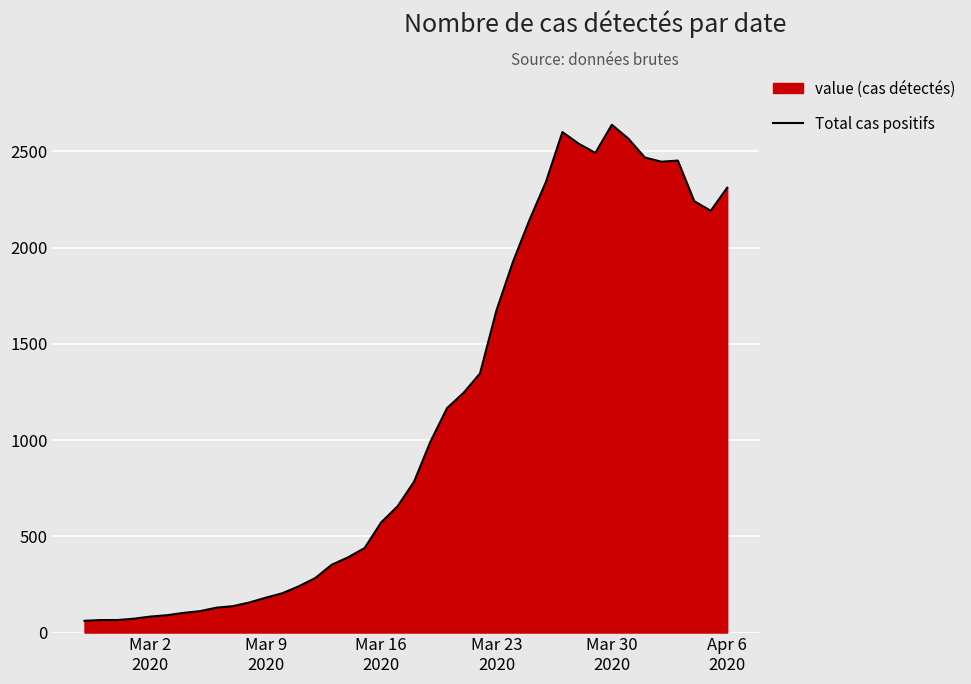

What is the minimum value shown in the chart?

61